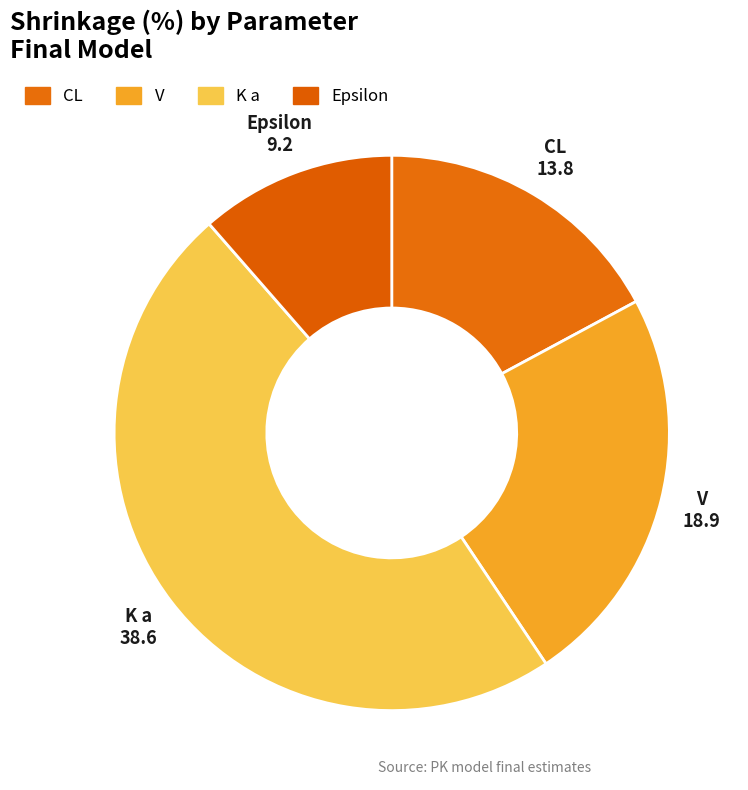

What is the largest slice in the pie chart?

K a